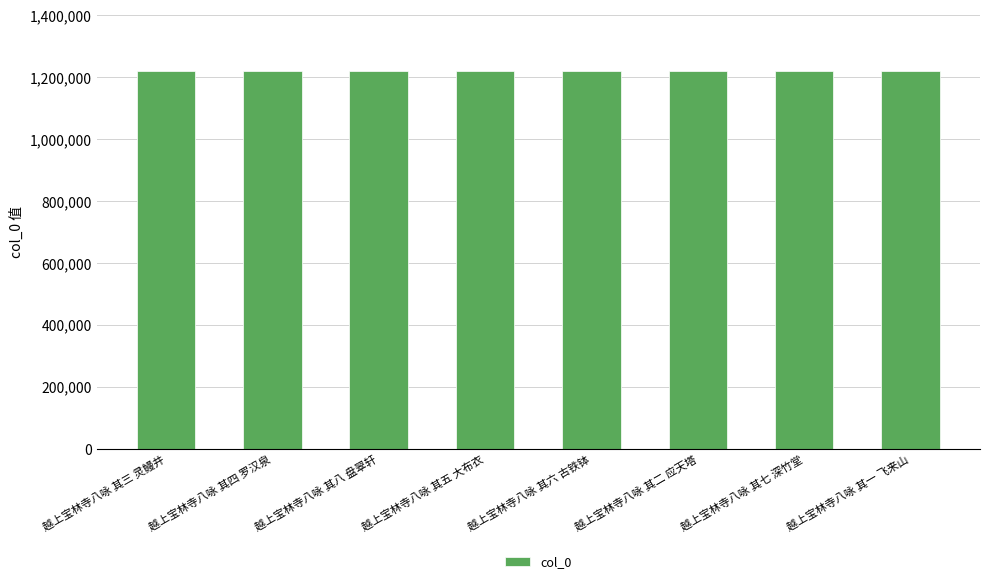

What is the sum of the values at 越上宝林寺八咏 其三 灵鳗井 and 越上宝林寺八咏 其四 罗汉泉?

2439649